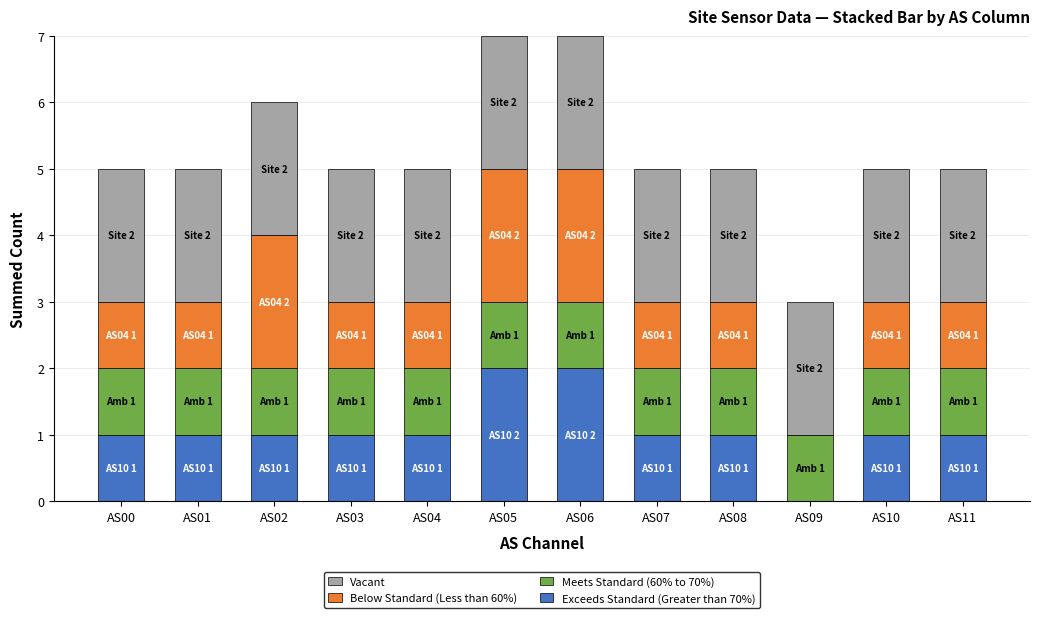

Which has a higher value, AS09 or AS00?

AS00